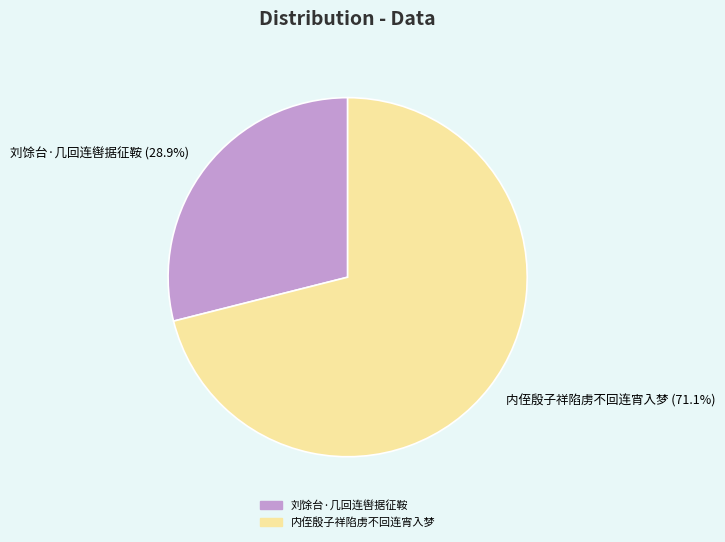

Which category accounts for the majority?

内侄殷子祥陷虏不回连宵入梦